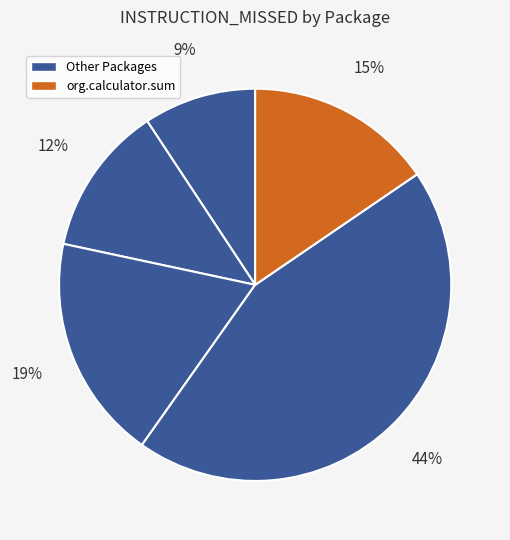

How many segments does this pie chart have?

5